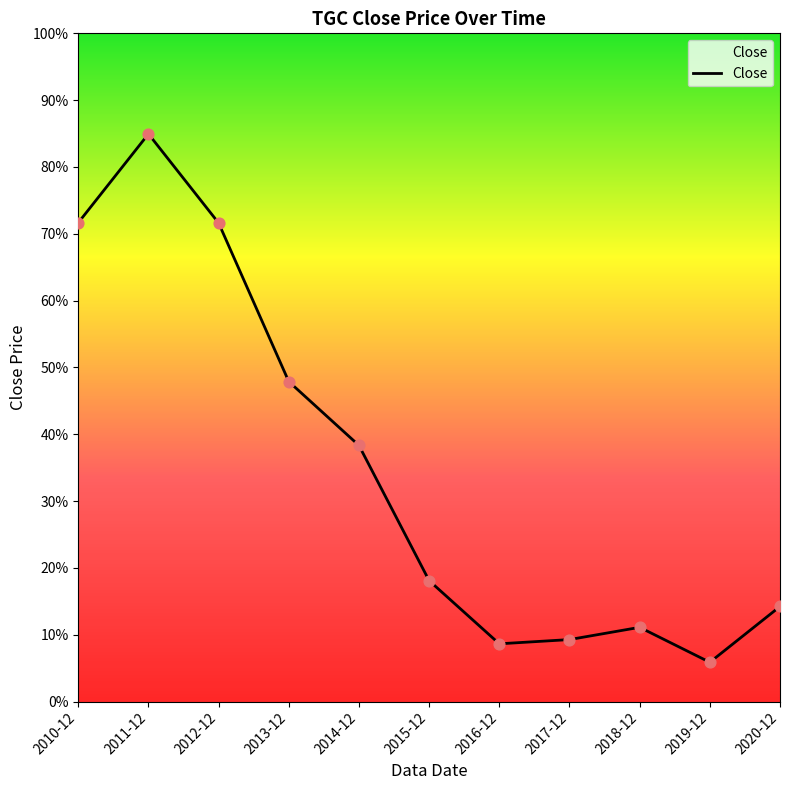

Approximately how many times larger is the value at 2010-12 compared to 2015-12?

4.0